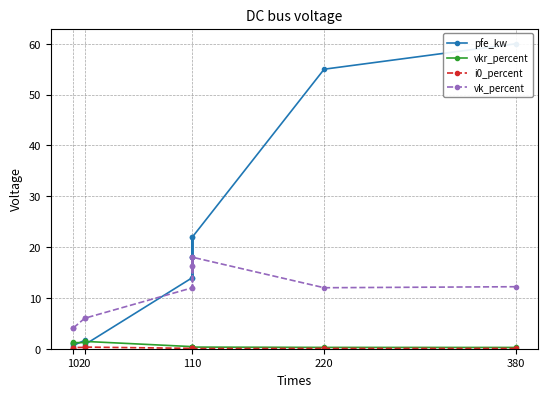

Is the value of vk_percent at 20 greater than the value of i0_percent at 110?

Yes